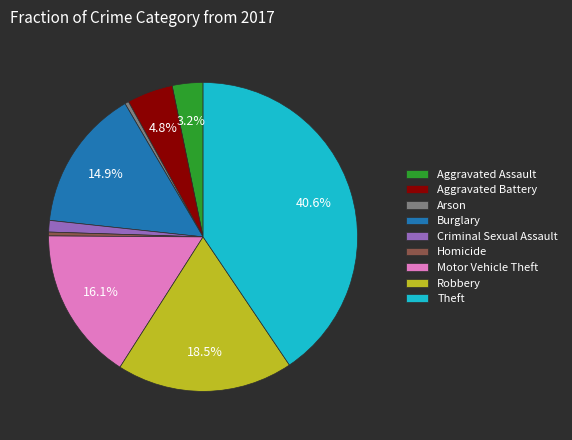

What is the largest slice in the pie chart?

Theft